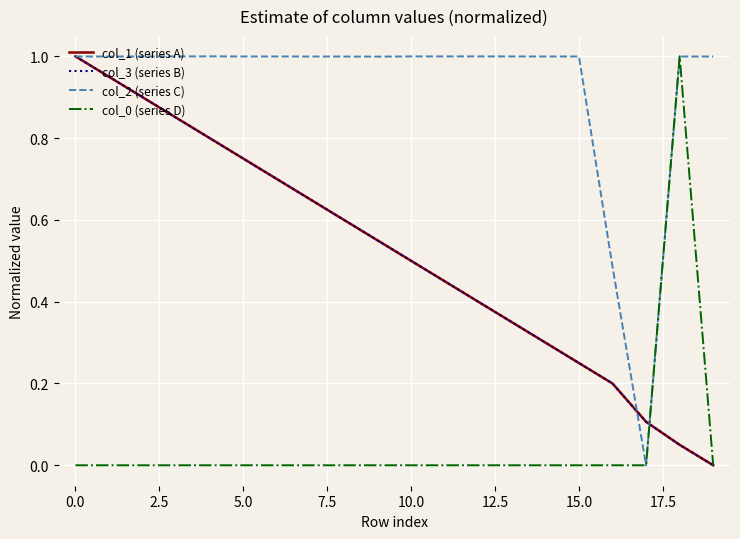

Reading left to right, what are all the values shown in this chart?

col_1 (series A): 1.0	0.9	0.9	0.8	0.8	0.7	0.7	0.6	0.6	0.5	0.5	0.5	0.4	0.4	0.3	0.3	0.2	0.1	0.1	0.0
col_3 (series B): 1.0	1.0	0.9	0.9	0.8	0.8	0.7	0.7	0.6	0.6	0.5	0.4	0.4	0.3	0.3	0.2	0.2	0.1	0.0	0.0
col_2 (series C): 1.0	1.0	1.0	1.0	1.0	1.0	1.0	1.0	1.0	1.0	1.0	1.0	1.0	1.0	1.0	1.0	0.5	0.0	1.0	1.0
col_0 (series D): 0.0	0.0	0.0	0.0	0.0	0.0	0.0	0.0	0.0	0.0	0.0	0.0	0.0	0.0	0.0	0.0	0.0	0.0	1.0	0.0